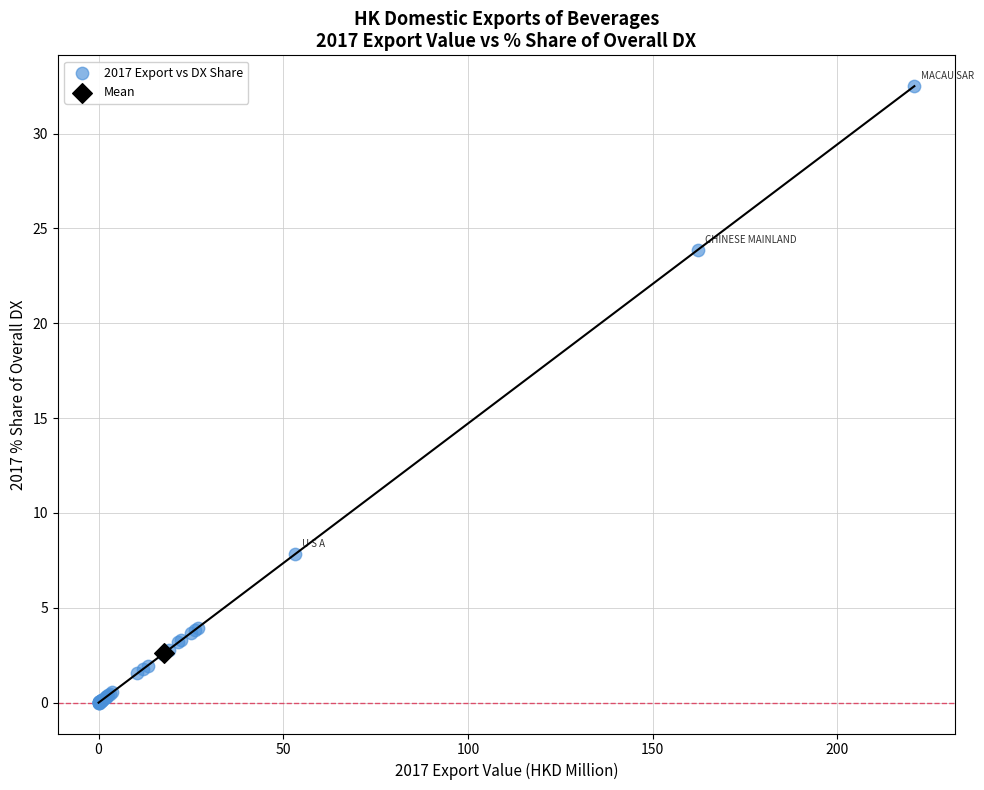

What are all the series names shown in the legend?

2017 Export vs DX Share, Mean